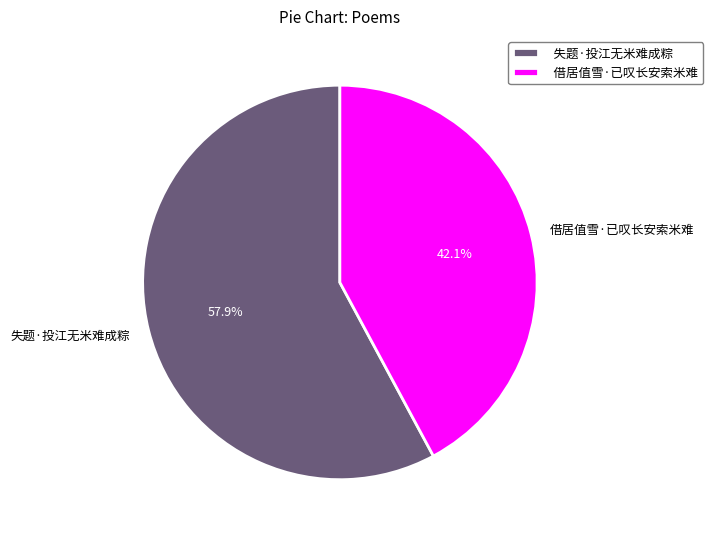

Which category has the smallest portion of the pie?

借居值雪·已叹长安索米难